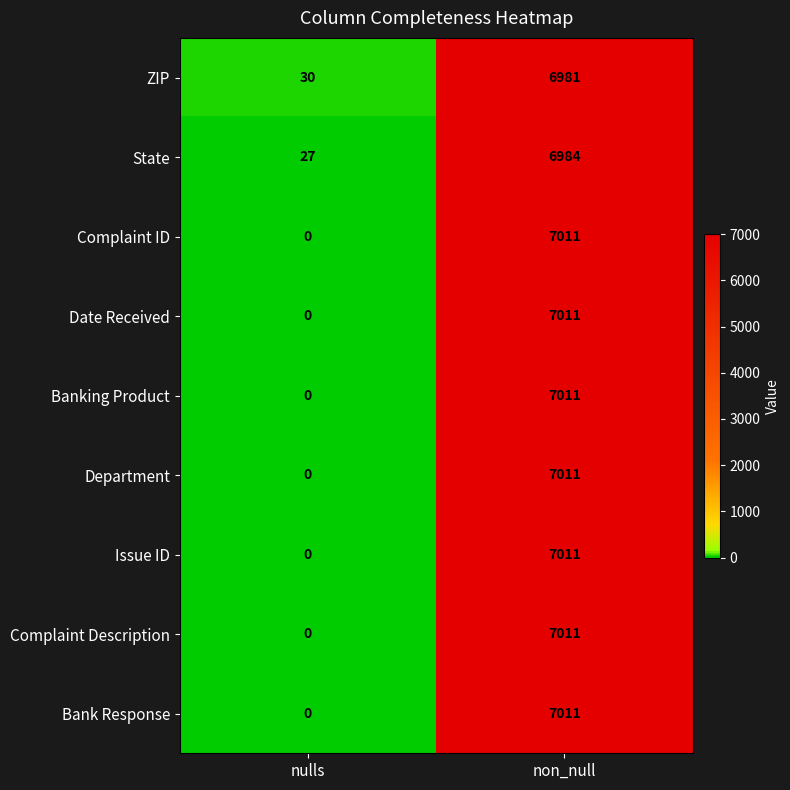

What is the difference between the Complaint Description values at non_null and nulls?

7011